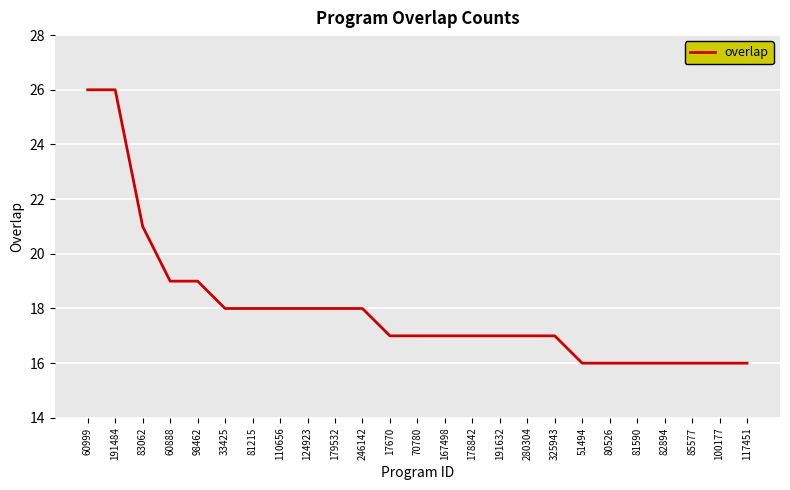

At which label is the value closest to 21?

83062